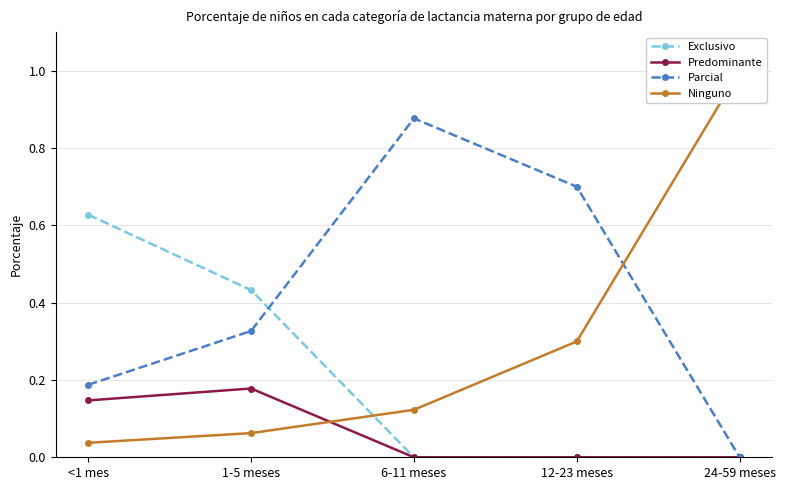

The value of Predominante at 1-5 meses is 0.1. True or false?

False